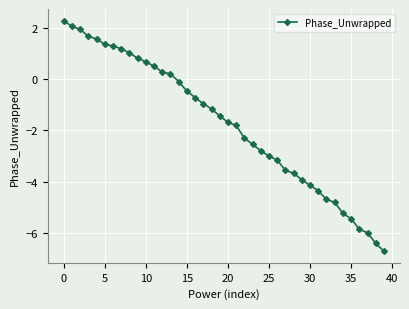

What is the difference between the second highest and minimum values?

8.8